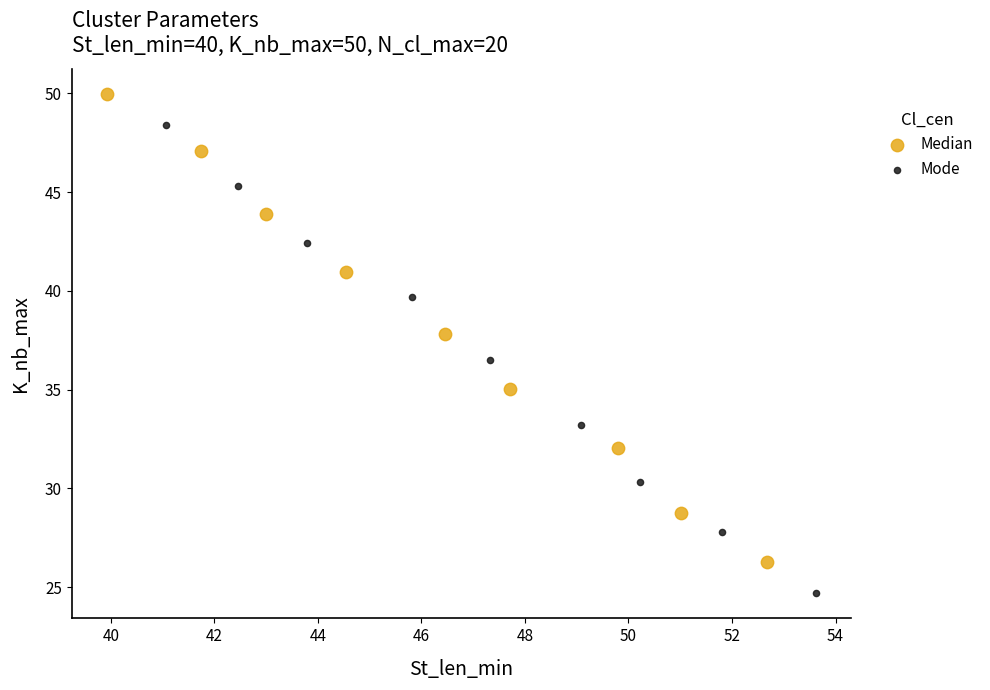

Which series reaches the maximum Y coordinate?

Median